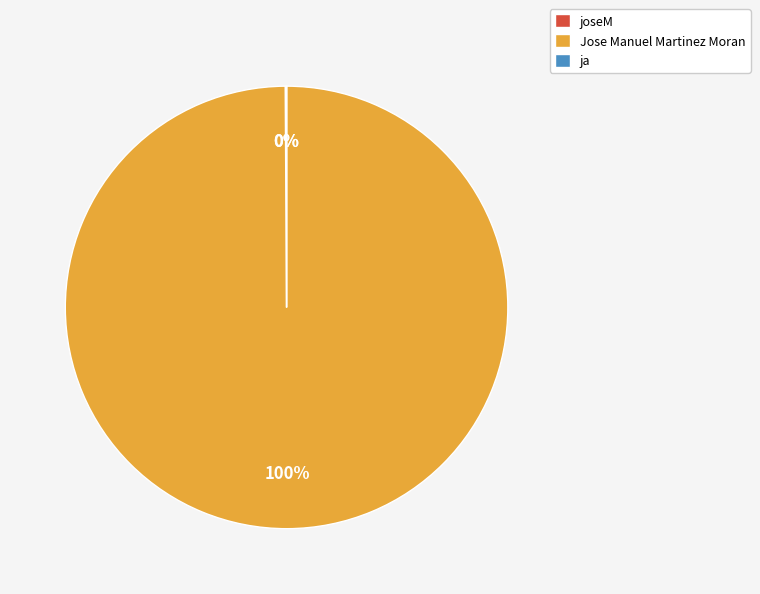

To the nearest percent, what is the difference between the largest and smallest slice percentages?

100%